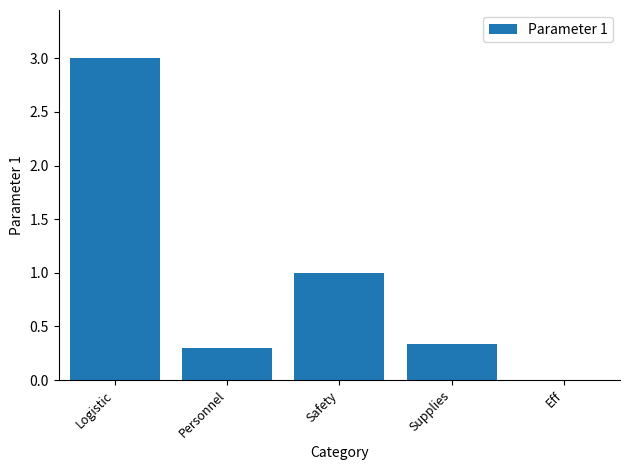

Which has a higher value, Eff or Supplies?

Supplies